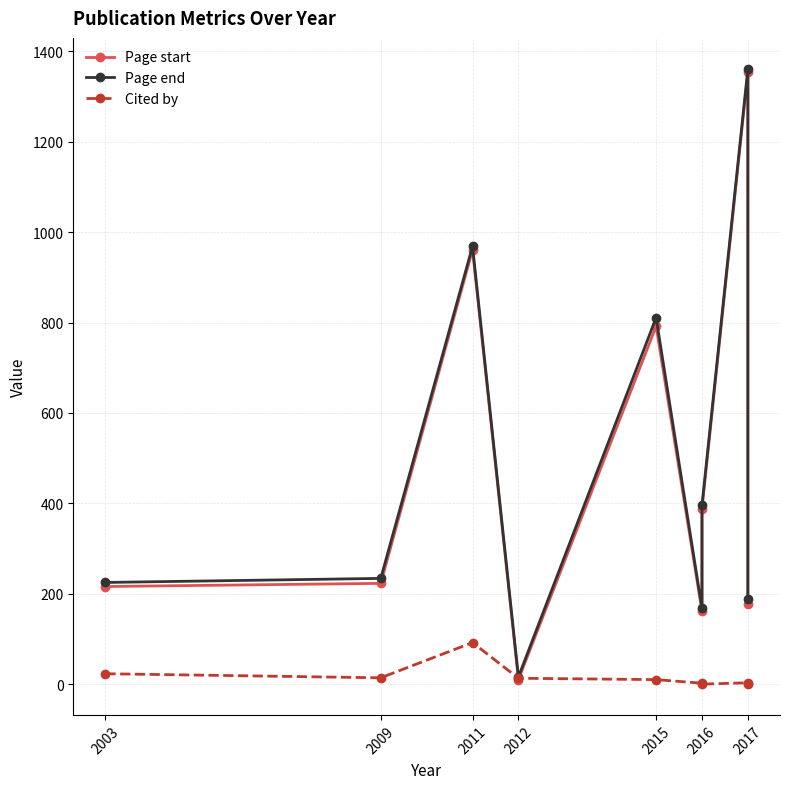

At how many categories does at least one series exceed 1047?

1